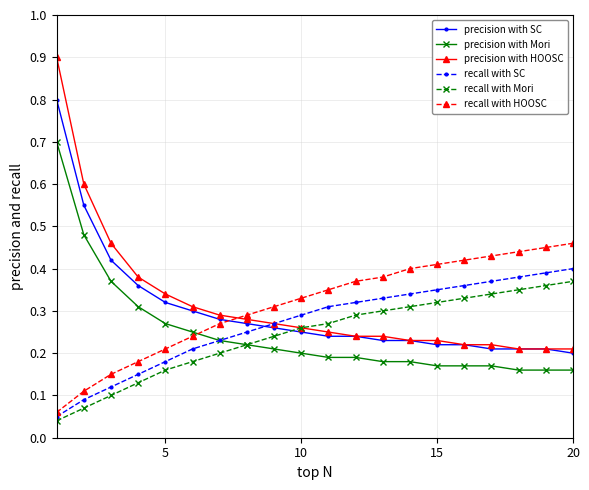

What is the highest value of the precision with SC series?

0.8